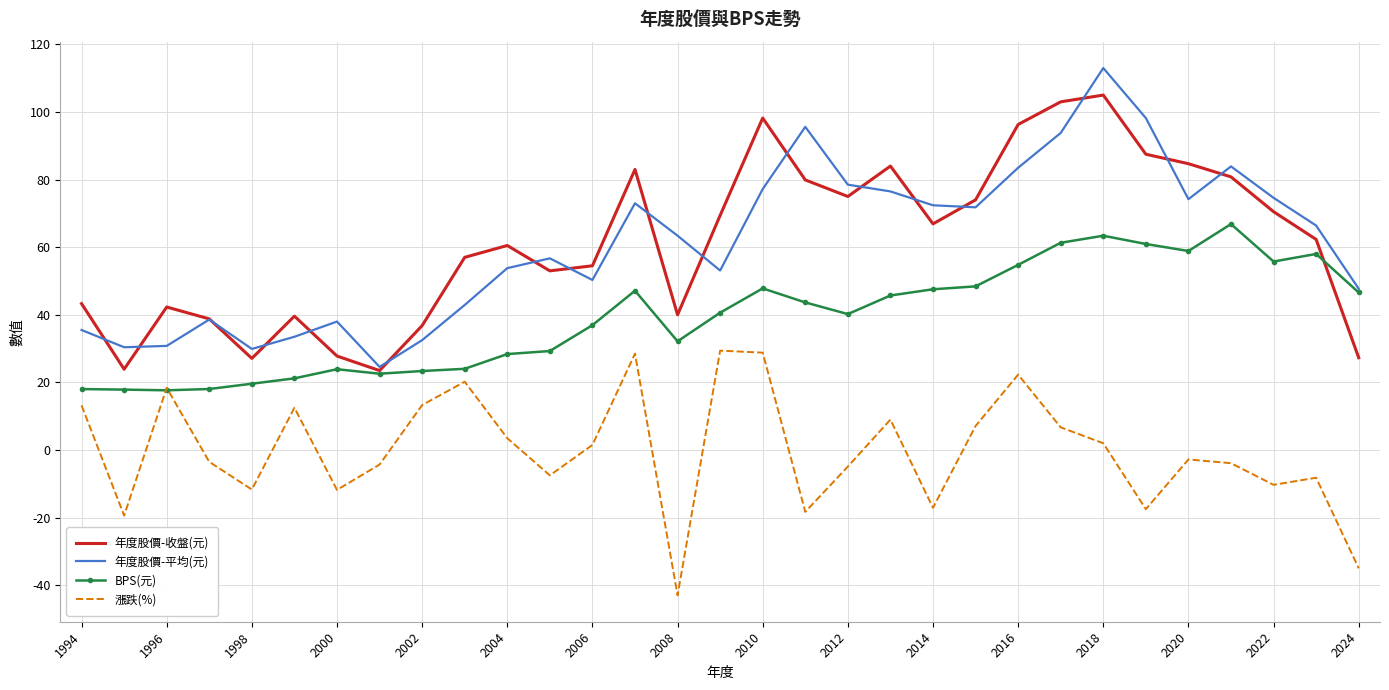

True or false: 漲跌(%) and 年度股價-平均(元) cross at least once.

False